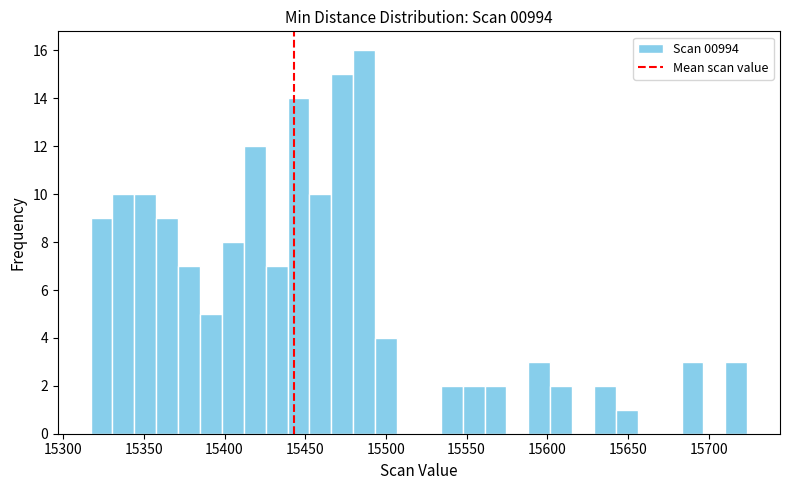

Read against the x-axis, roughly where is the centre of the tallest bar?

15485